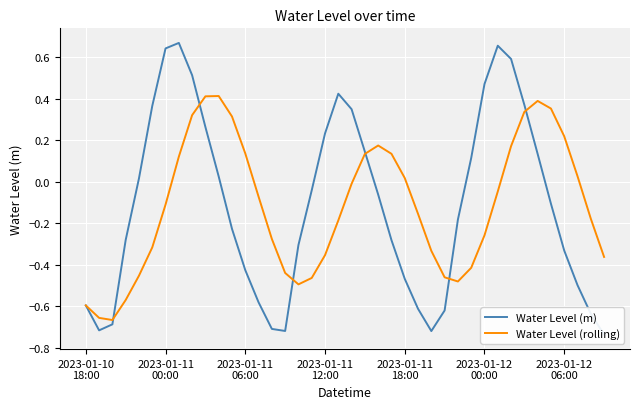

What is the difference between the maximum and minimum values in the Water Level (rolling) series?

1.1